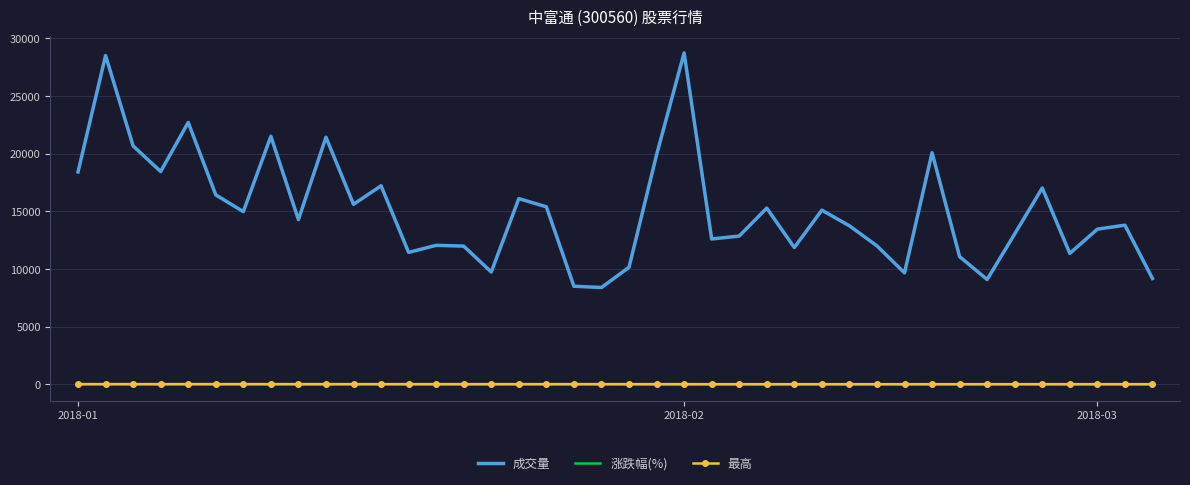

What is the greatest value displayed?

28739.0